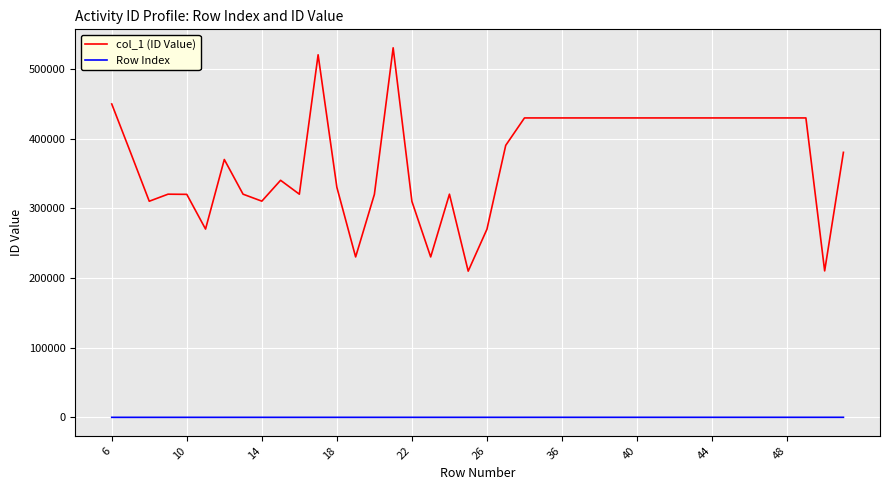

List the series in order of their peak value, highest first.

col_1 (ID Value), Row Index